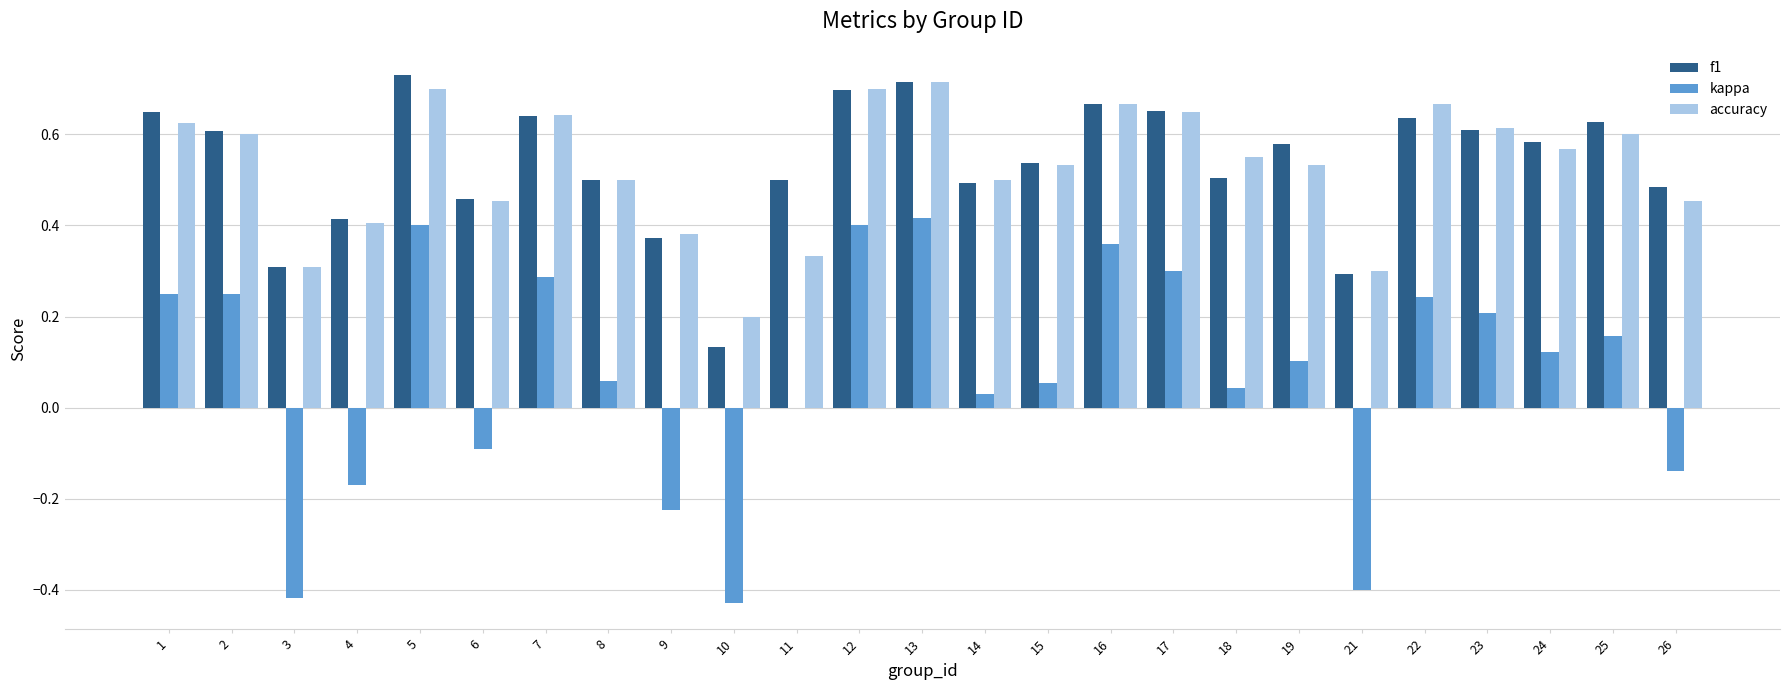

Is it true that kappa equals 0.1 at 19?

True